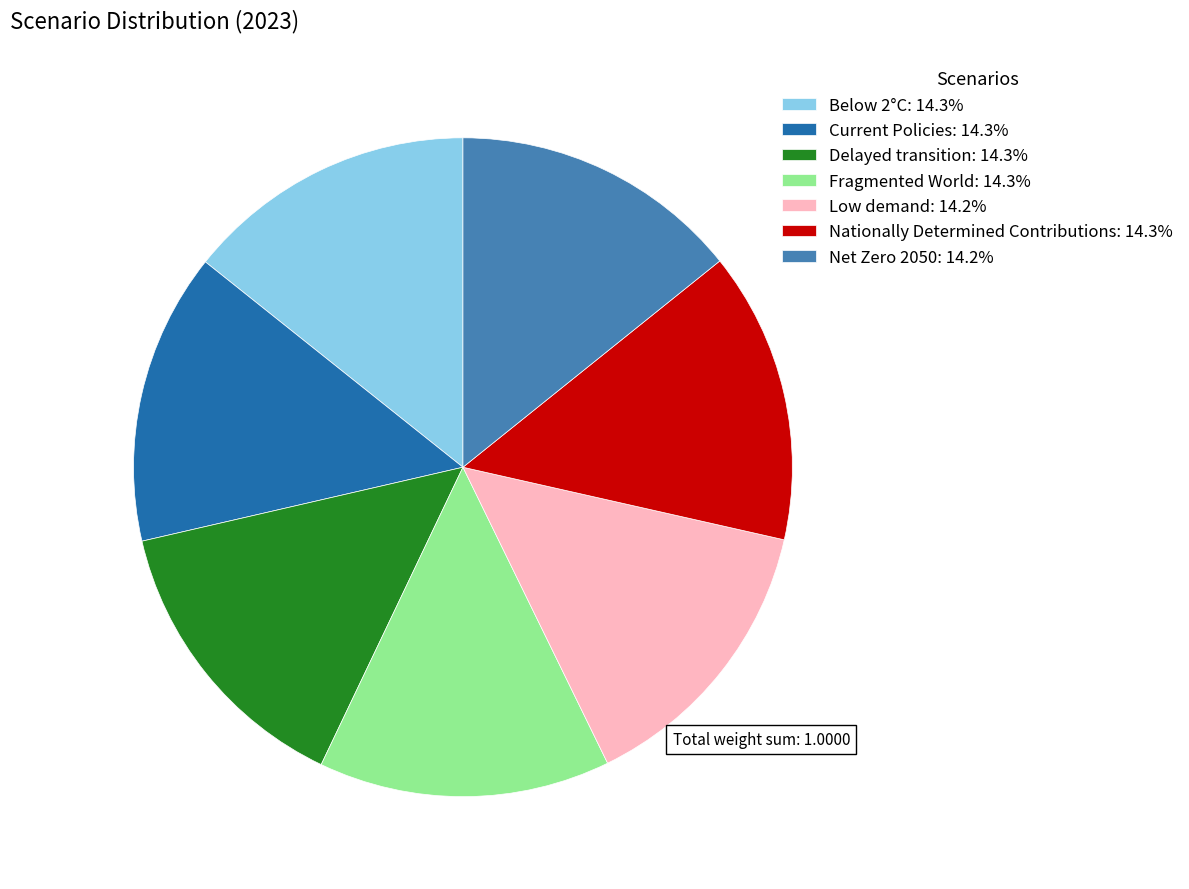

Is the sum of Fragmented World: 14.3% and Net Zero 2050: 14.2% greater than half?

No